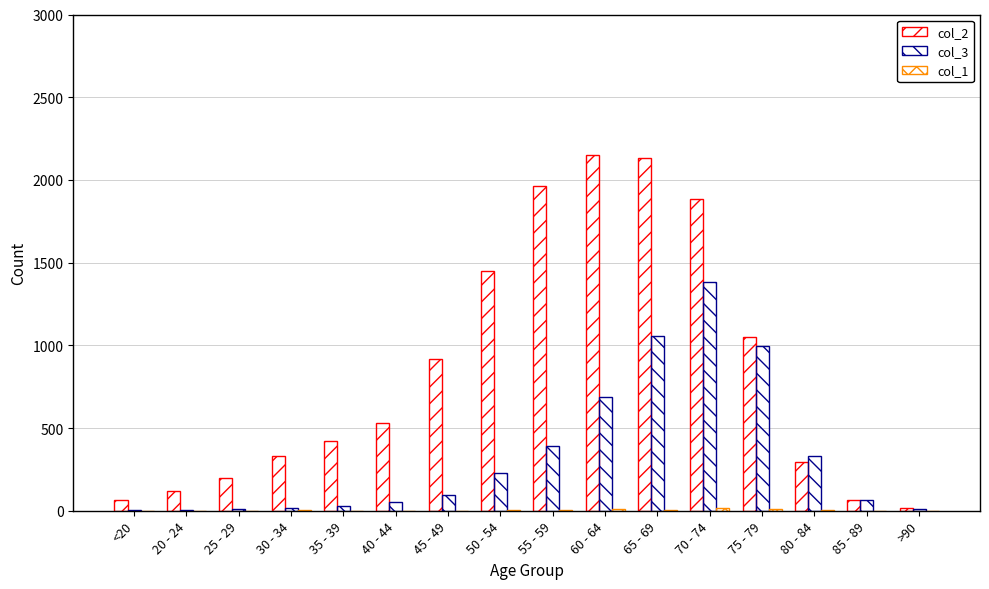

Reading left to right, what are all the values shown in this chart?

col_2: 62	121	196	333	420	530	915	1450	1965	2151	2130	1882	1053	296	62	15
col_3: 7	2	13	14	26	53	97	227	392	689	1057	1381	993	333	64	9
col_1: 1	0	0	2	1	1	1	3	6	8	6	14	12	4	1	0